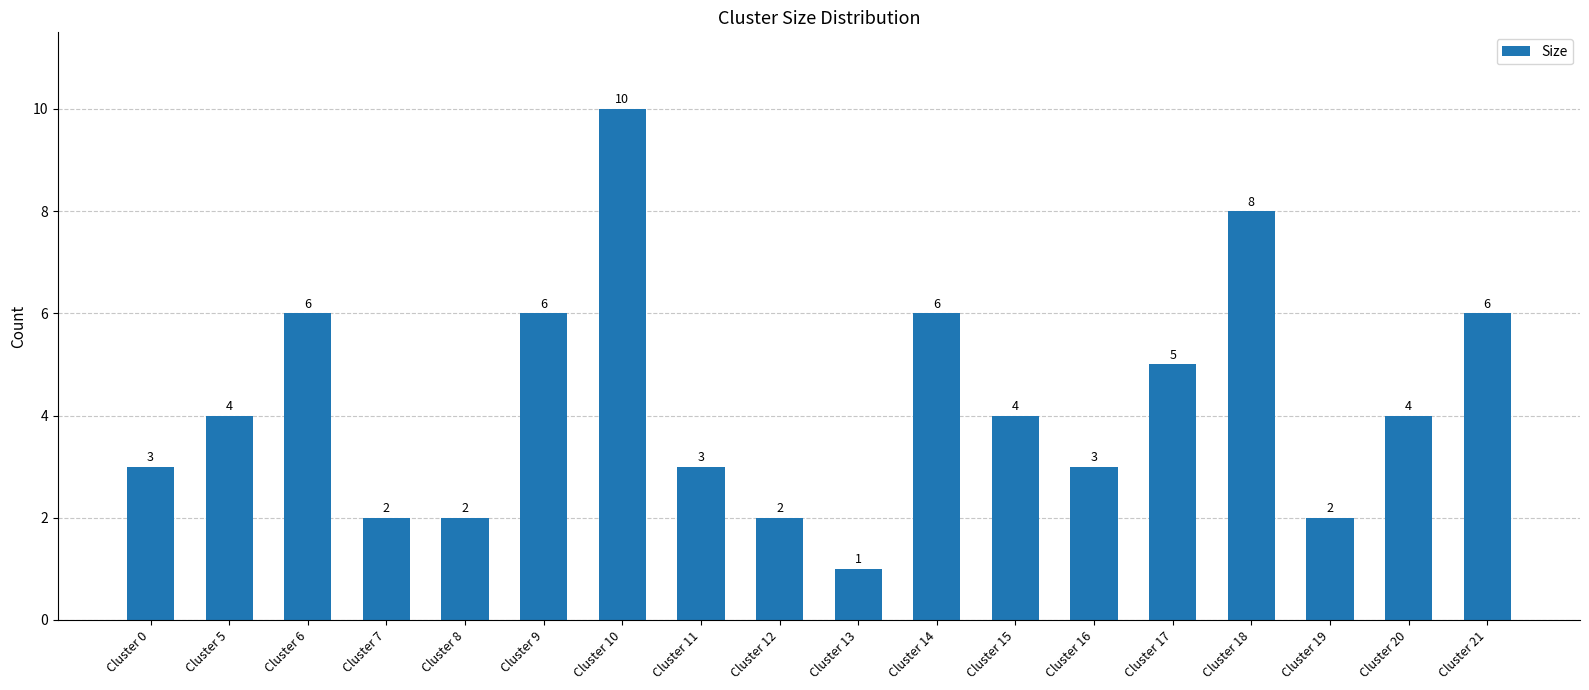

What is the value of the 11th bar from the left?

6